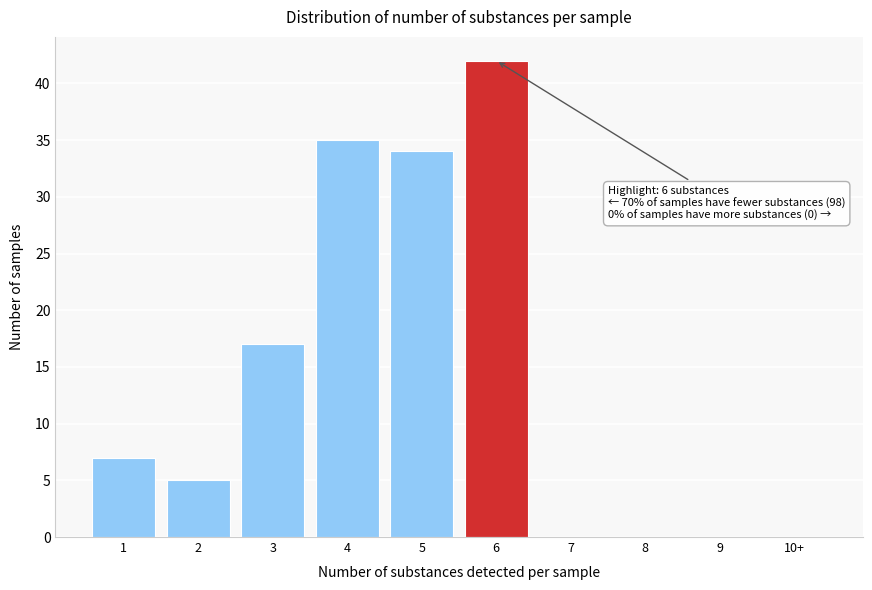

Reading left to right, transcribe all the data shown in this chart.

1=7	2=5	3=17	4=35	5=34	6=42	7=0	8=0	9=0	10+=0